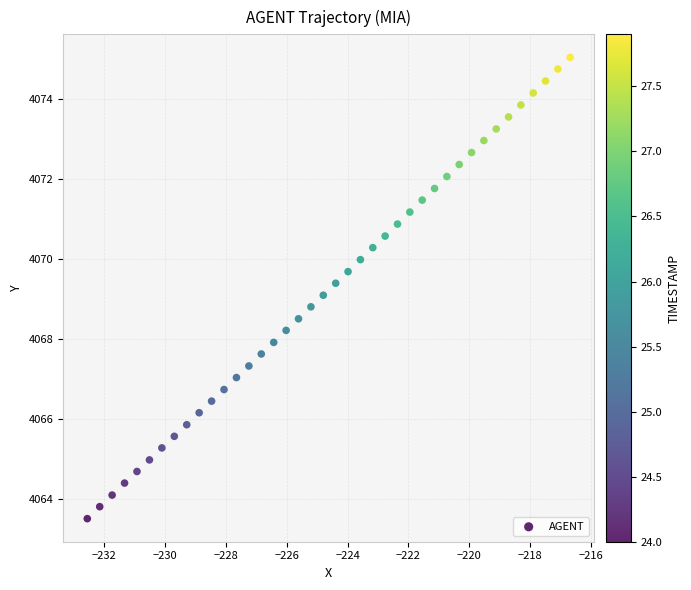

What is the range of X values (max minus min)?

15.9